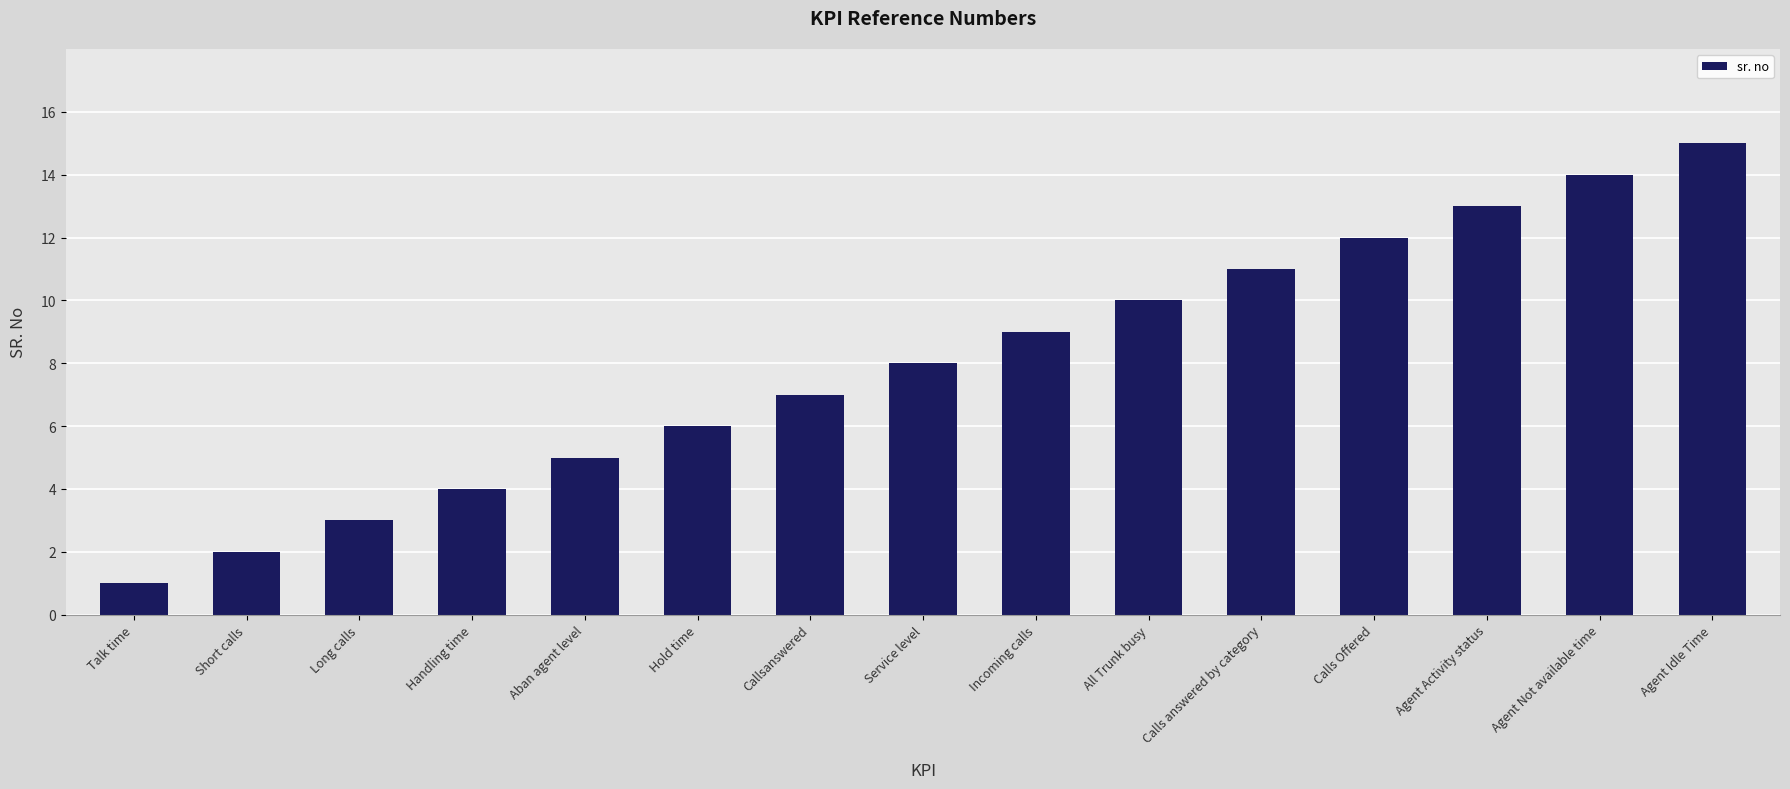

What is the label of the 8th bar from the left?

Service level